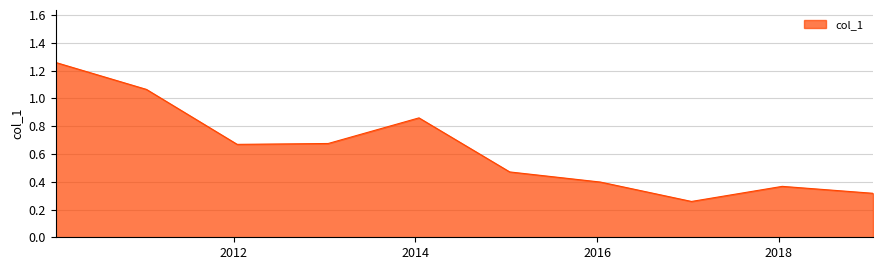

Reading right to left, transcribe all the data shown in this chart.

0.3	0.4	0.3	0.4	0.5	0.9	0.7	0.7	1.1	1.3